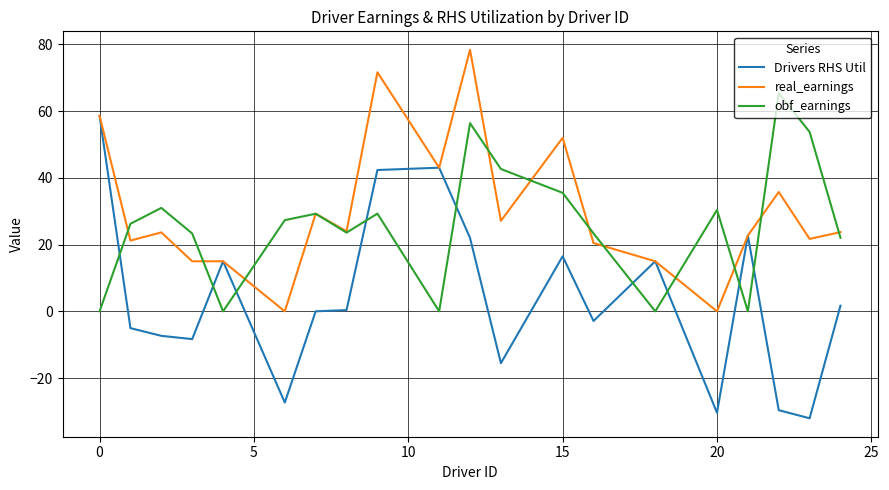

How many categories are shown in the chart?

20